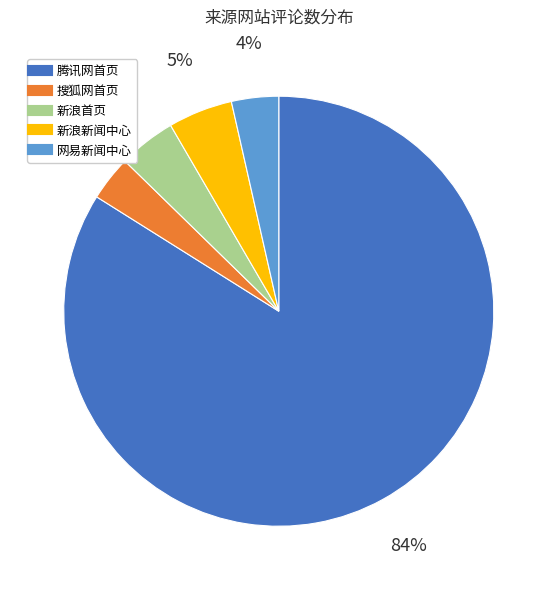

To the nearest percent, what is the average slice percentage?

20%